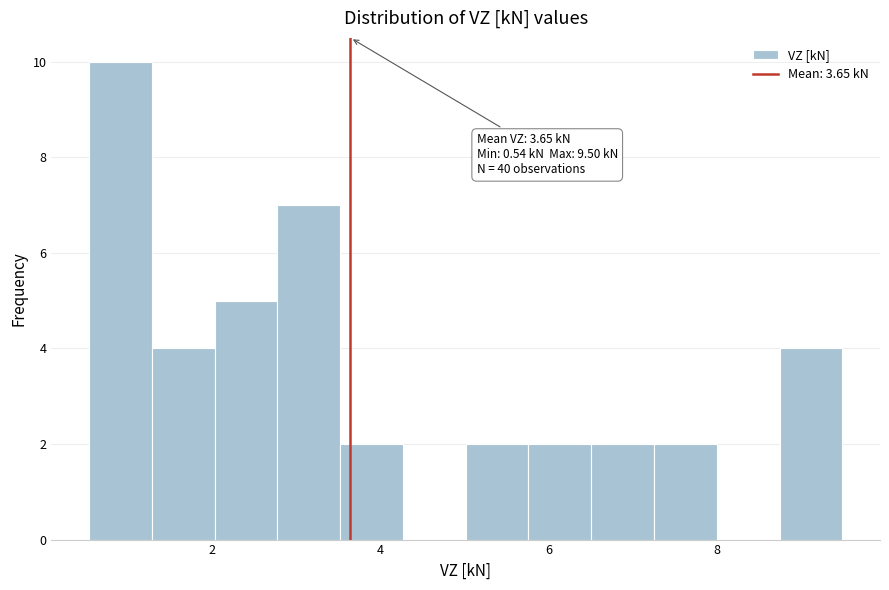

Around what value on the x-axis is the tallest bar? Give the approximate position of its centre, as read against the axis.

1.0